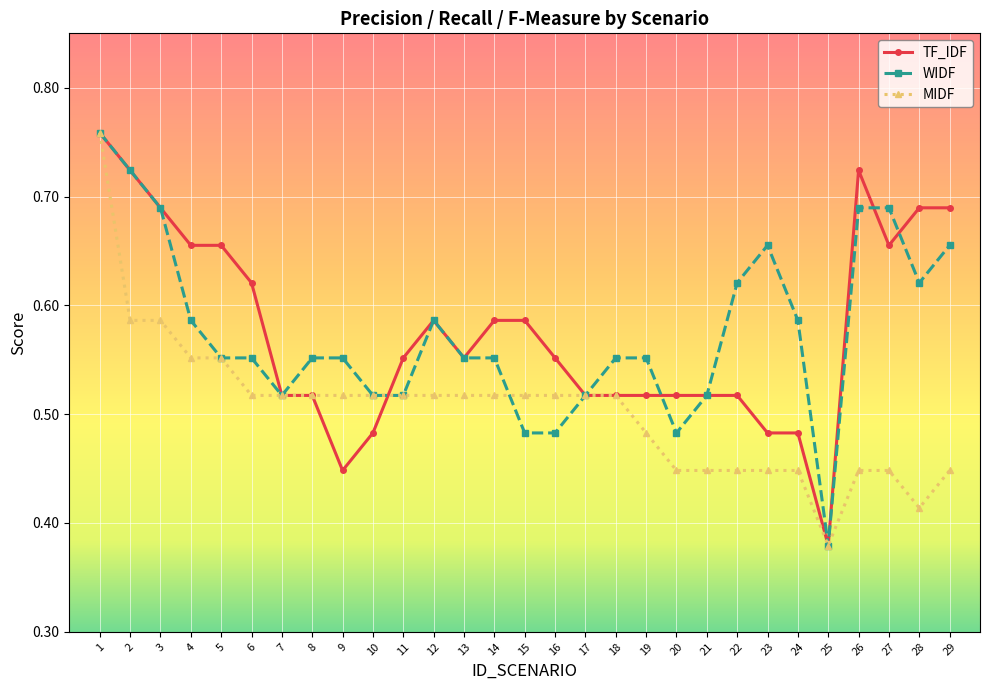

How many series are shown in this chart?

3